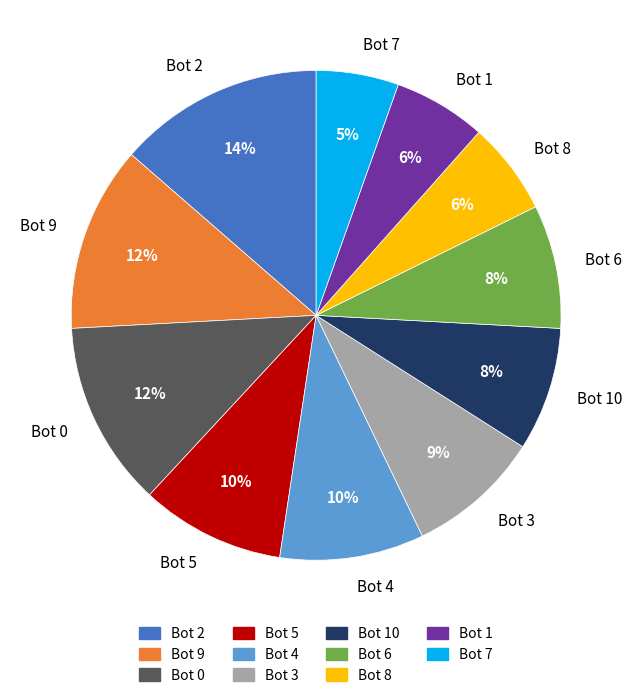

Which category has the smallest portion of the pie?

Bot 7